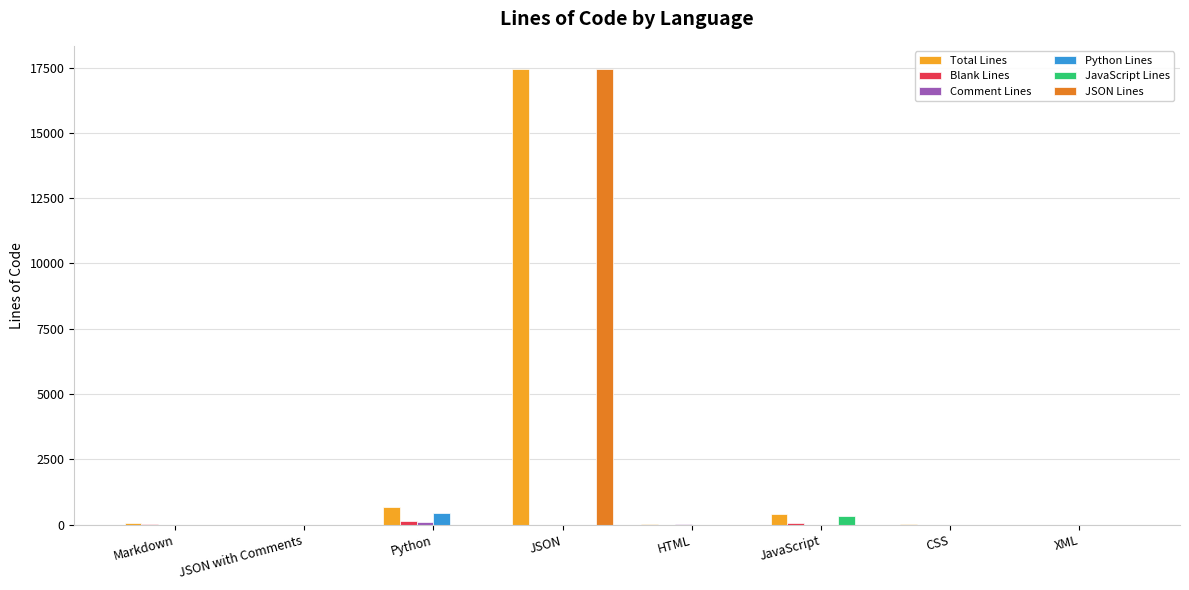

What is the maximum value shown in the chart?

17457